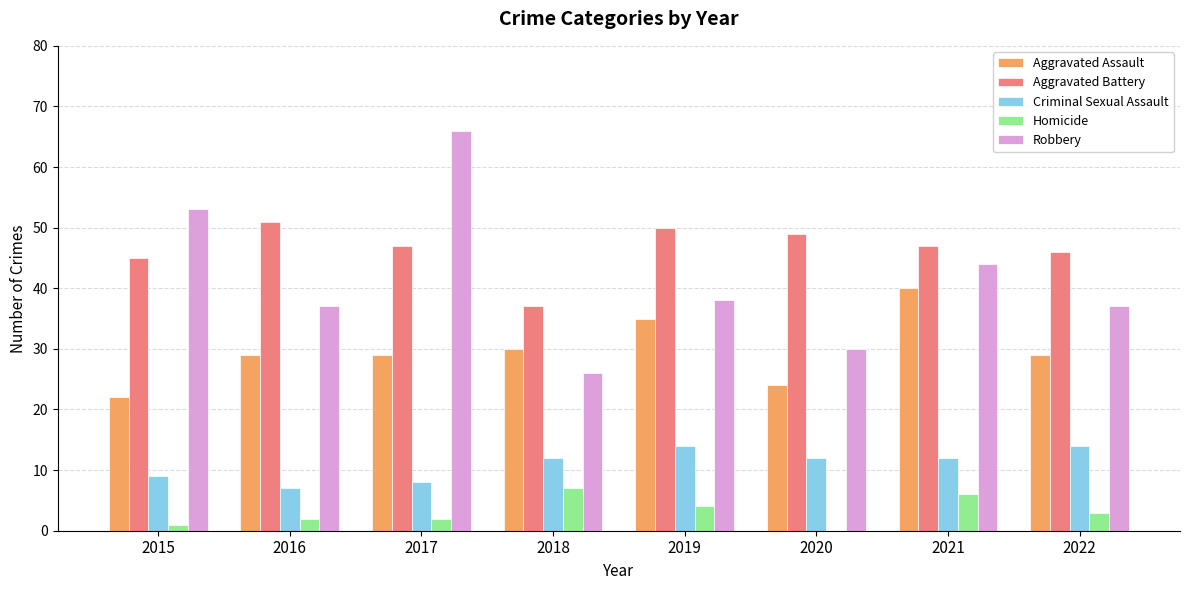

Which series changed the most between 2017 and 2019?

Robbery